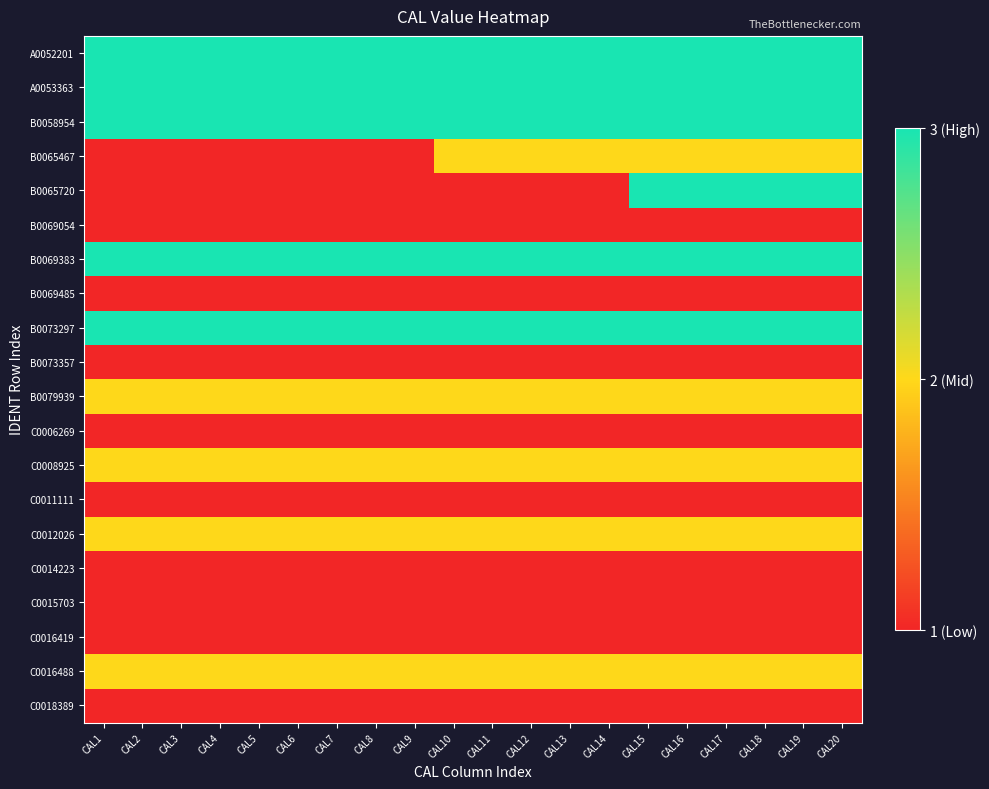

At how many categories does at least one series exceed 2?

20